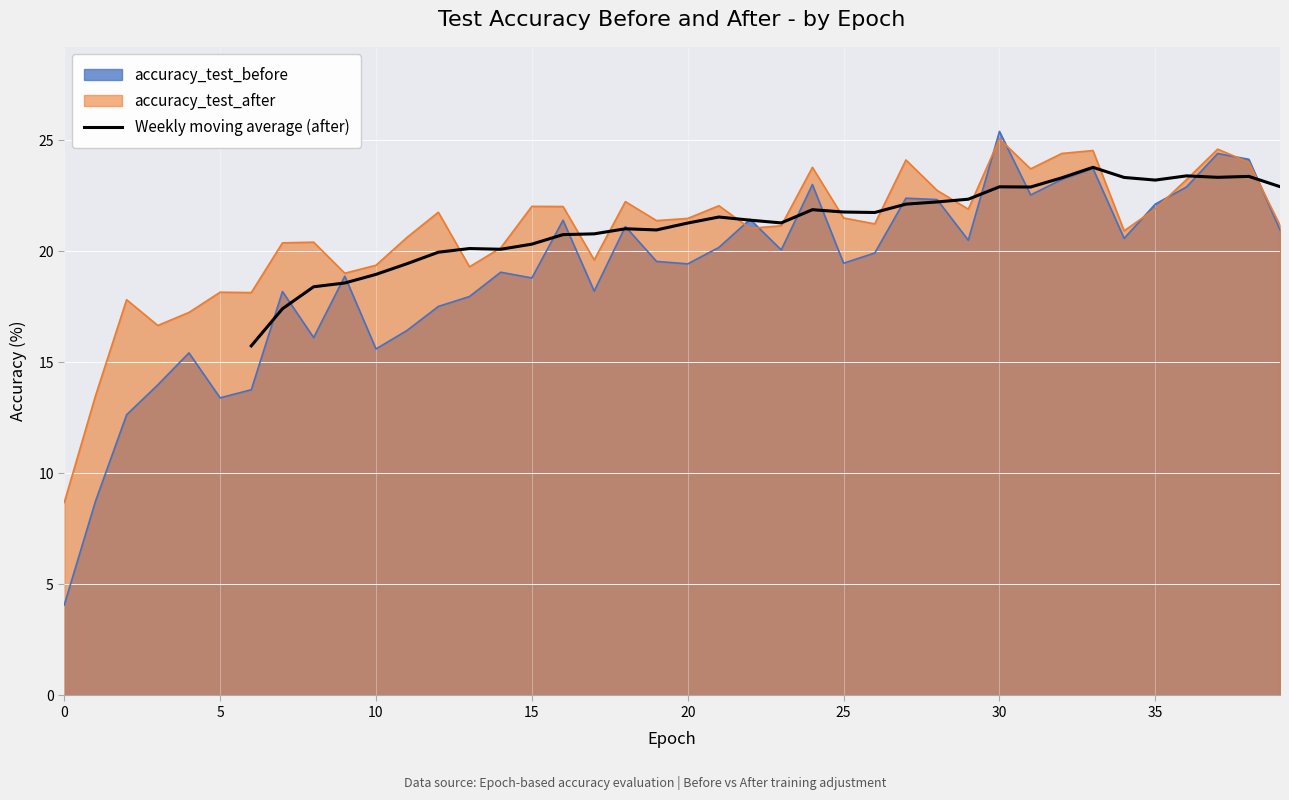

True or false: the data has more than 1 interior local peaks.

True